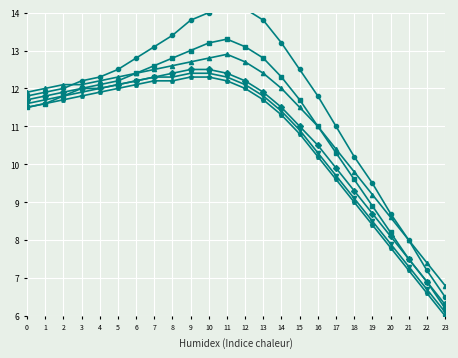

Reading right to left, extract all data points from this chart.

Series A: 23=6.5	22=7.2	21=8.0	20=8.7	19=9.5	18=10.2	17=11.0	16=11.8	15=12.5	14=13.2	13=13.8	12=14.1	11=14.2	10=14.0	9=13.8	8=13.4	7=13.1	6=12.8	5=12.5	4=12.3	3=12.2	2=12.0	1=11.9	0=11.8
Series B: 23=6.2	22=6.9	21=7.5	20=8.2	19=8.9	18=9.6	17=10.3	16=11.0	15=11.7	14=12.3	13=12.8	12=13.1	11=13.3	10=13.2	9=13.0	8=12.8	7=12.6	6=12.4	5=12.2	4=12.1	3=12.0	2=11.8	1=11.6	0=11.5
Series C: 23=6.8	22=7.4	21=8.0	20=8.6	19=9.2	18=9.8	17=10.4	16=11.0	15=11.5	14=12.0	13=12.4	12=12.7	11=12.9	10=12.8	9=12.7	8=12.6	7=12.5	6=12.4	5=12.3	4=12.2	3=12.1	2=12.1	1=12.0	0=11.9
Series D: 23=6.3	22=6.9	21=7.5	20=8.1	19=8.7	18=9.3	17=9.9	16=10.5	15=11.0	14=11.5	13=11.9	12=12.2	11=12.4	10=12.5	9=12.5	8=12.4	7=12.3	6=12.2	5=12.1	4=12.0	3=12.0	2=11.9	1=11.8	0=11.7
Series E: 23=6.1	22=6.7	21=7.3	20=7.9	19=8.5	18=9.1	17=9.7	16=10.3	15=10.9	14=11.4	13=11.8	12=12.1	11=12.3	10=12.4	9=12.4	8=12.3	7=12.3	6=12.2	5=12.1	4=12.0	3=11.9	2=11.8	1=11.7	0=11.6
Series F: 23=6.0	22=6.6	21=7.2	20=7.8	19=8.4	18=9.0	17=9.6	16=10.2	15=10.8	14=11.3	13=11.7	12=12.0	11=12.2	10=12.3	9=12.3	8=12.2	7=12.2	6=12.1	5=12.0	4=11.9	3=11.8	2=11.7	1=11.6	0=11.5